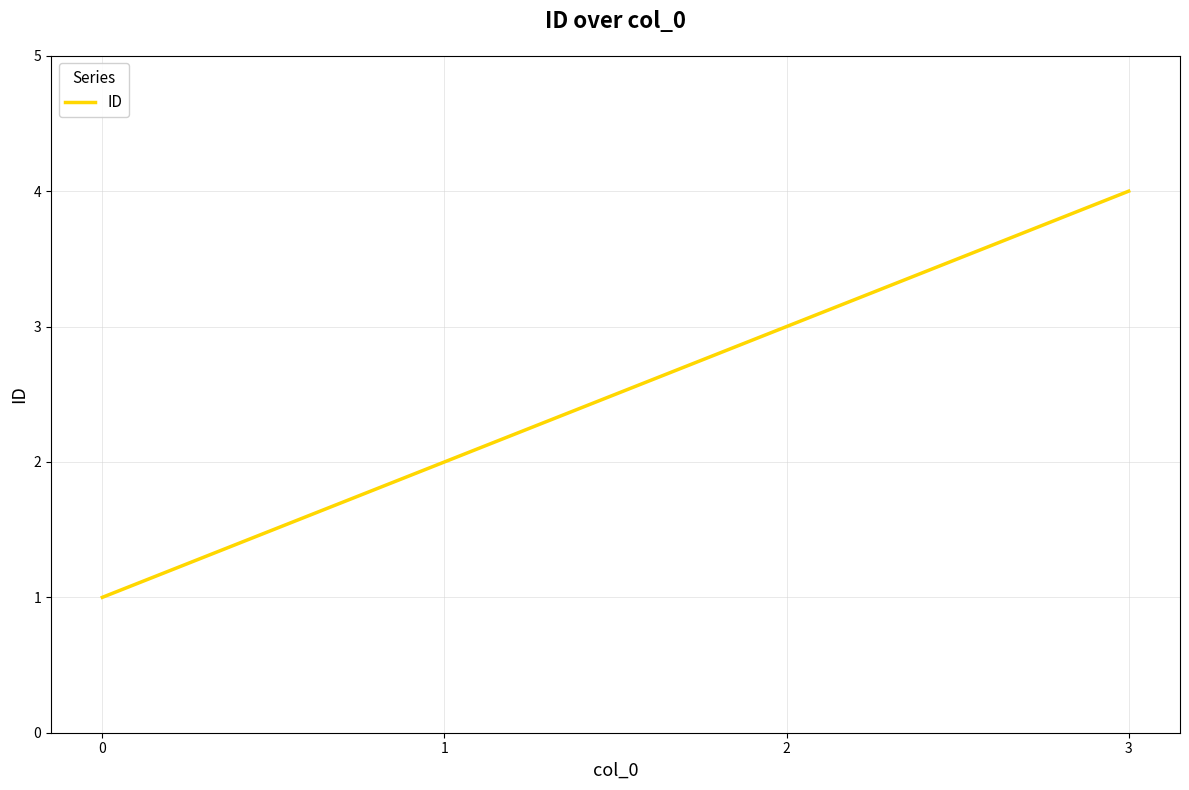

True or false: the data has more than 0 interior local peaks.

False